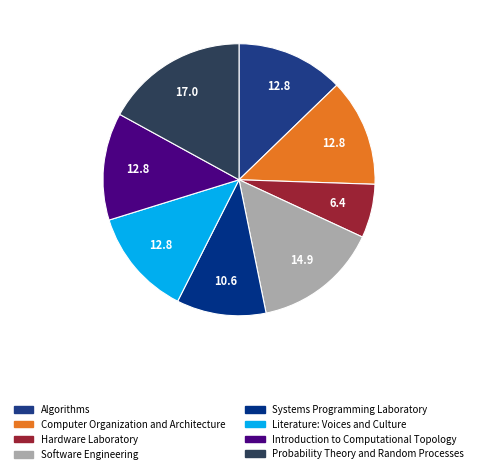

How many slices are in this pie chart?

8